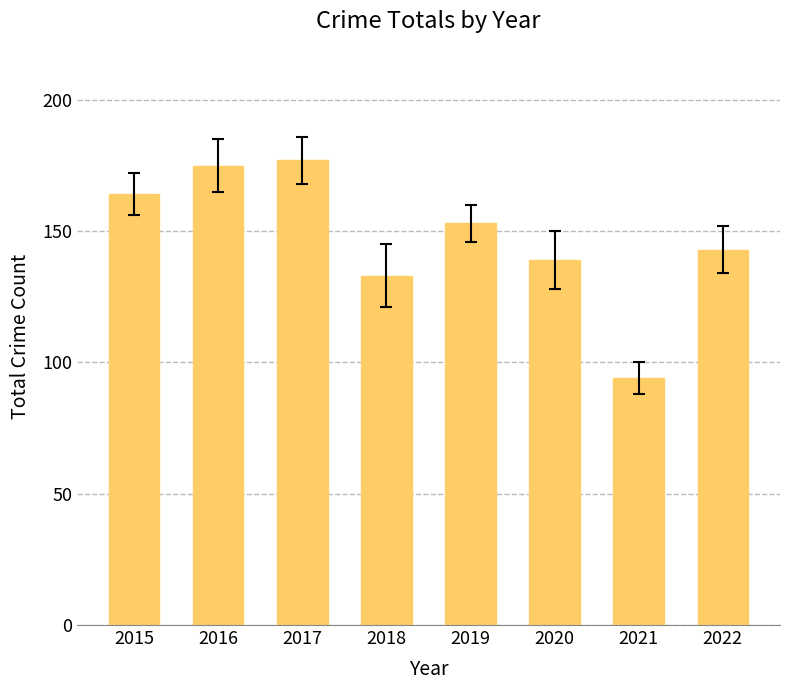

List the labels in order of value, smallest first.

2021, 2018, 2020, 2022, 2019, 2015, 2016, 2017